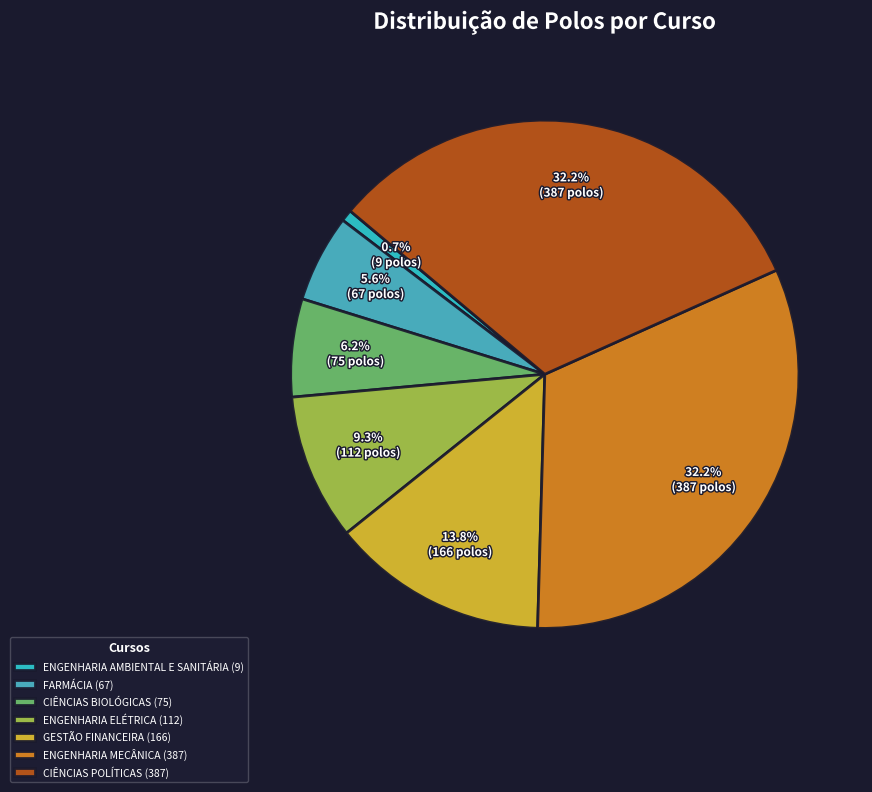

The FARMÁCIA slice represents 1% of the pie. True or false?

False